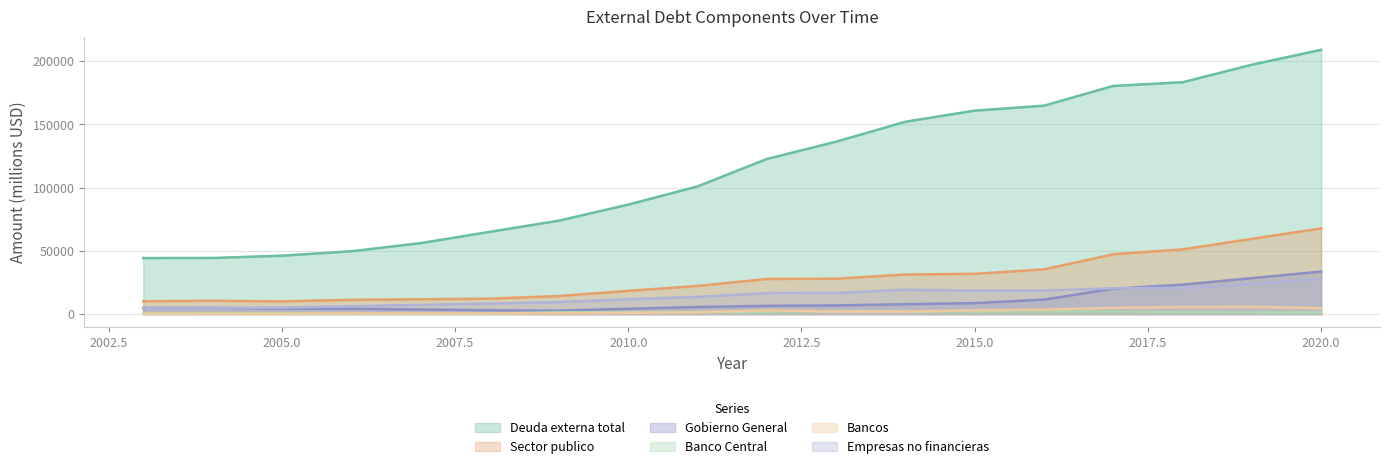

Is it true that Sector publico equals 11707 at 2007?

True